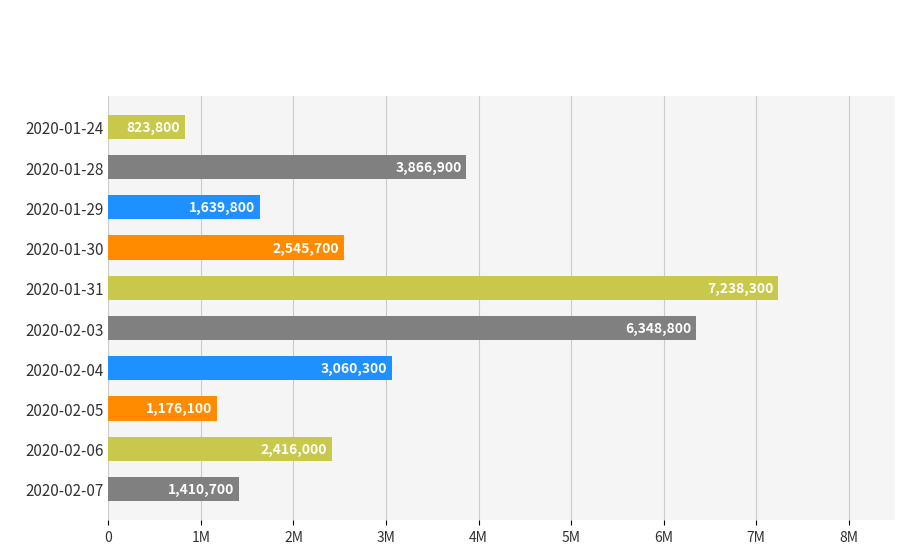

How many bars are there in total?

10